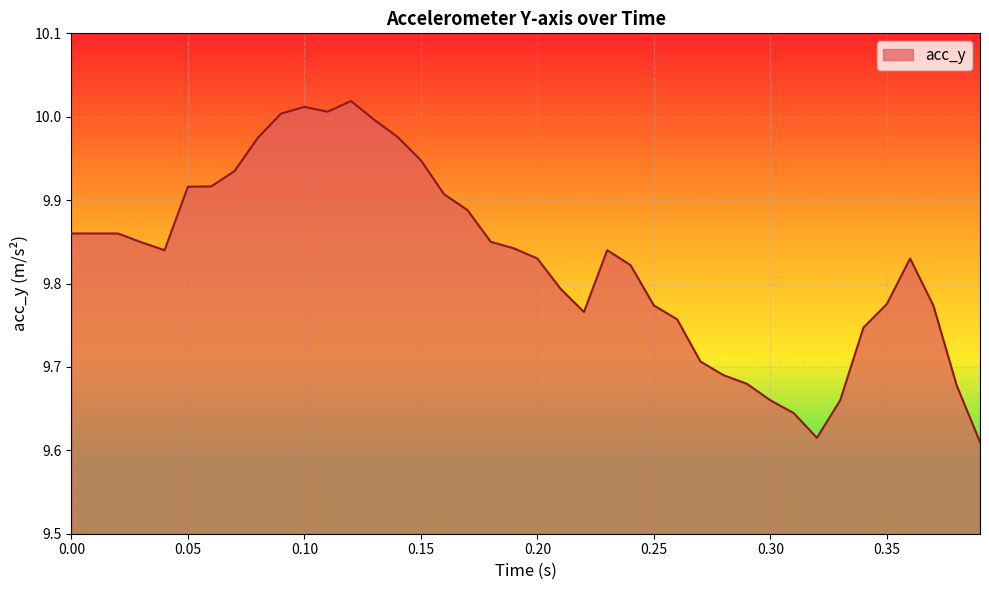

What is the difference between the maximum and minimum values?

0.4